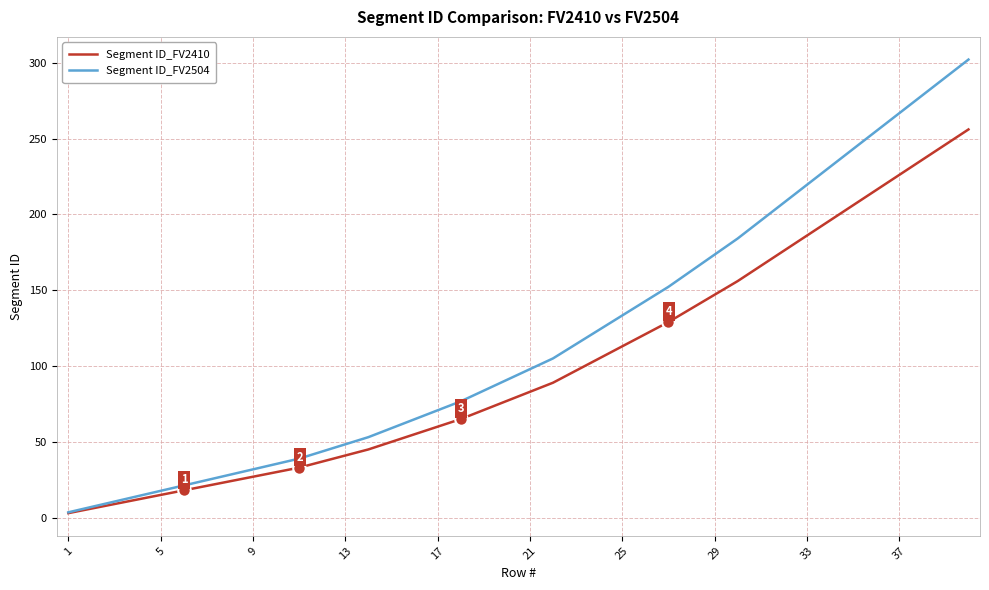

Rank the series by their maximum value, from lowest to highest.

Segment ID_FV2410, Segment ID_FV2504